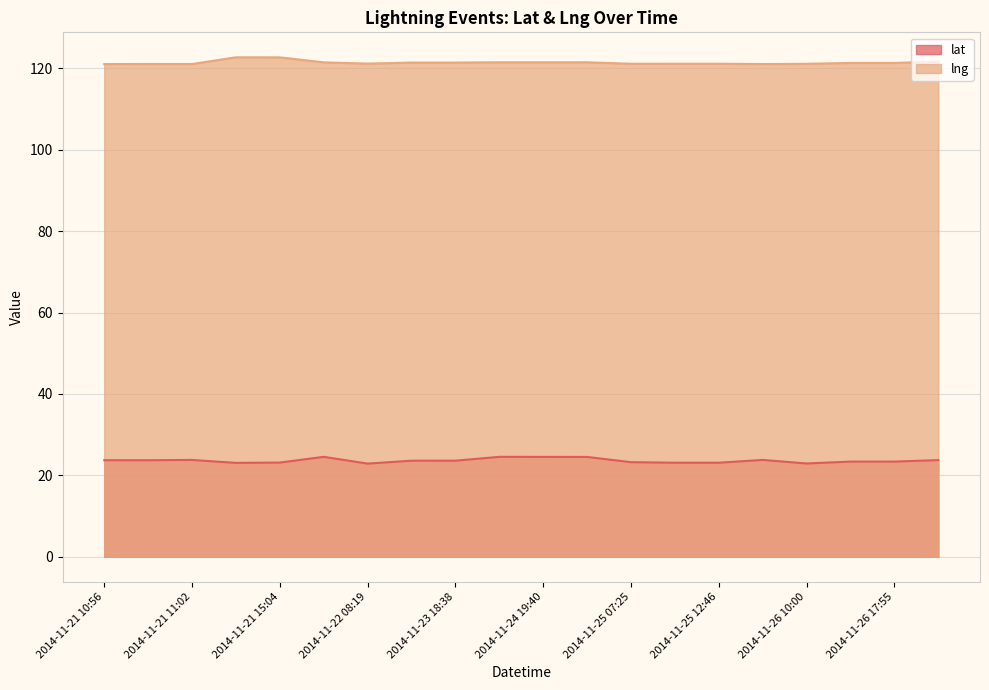

Which series has the largest total across all categories?

lng